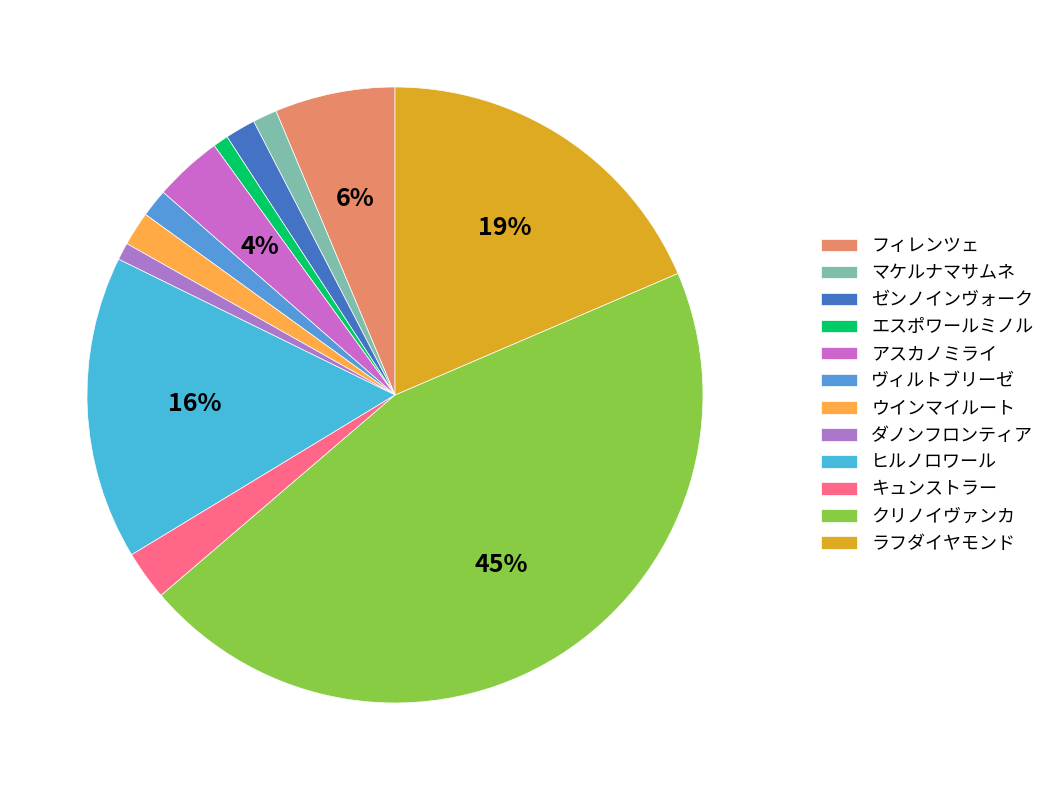

The アスカノミライ slice represents 4% of the pie. True or false?

True